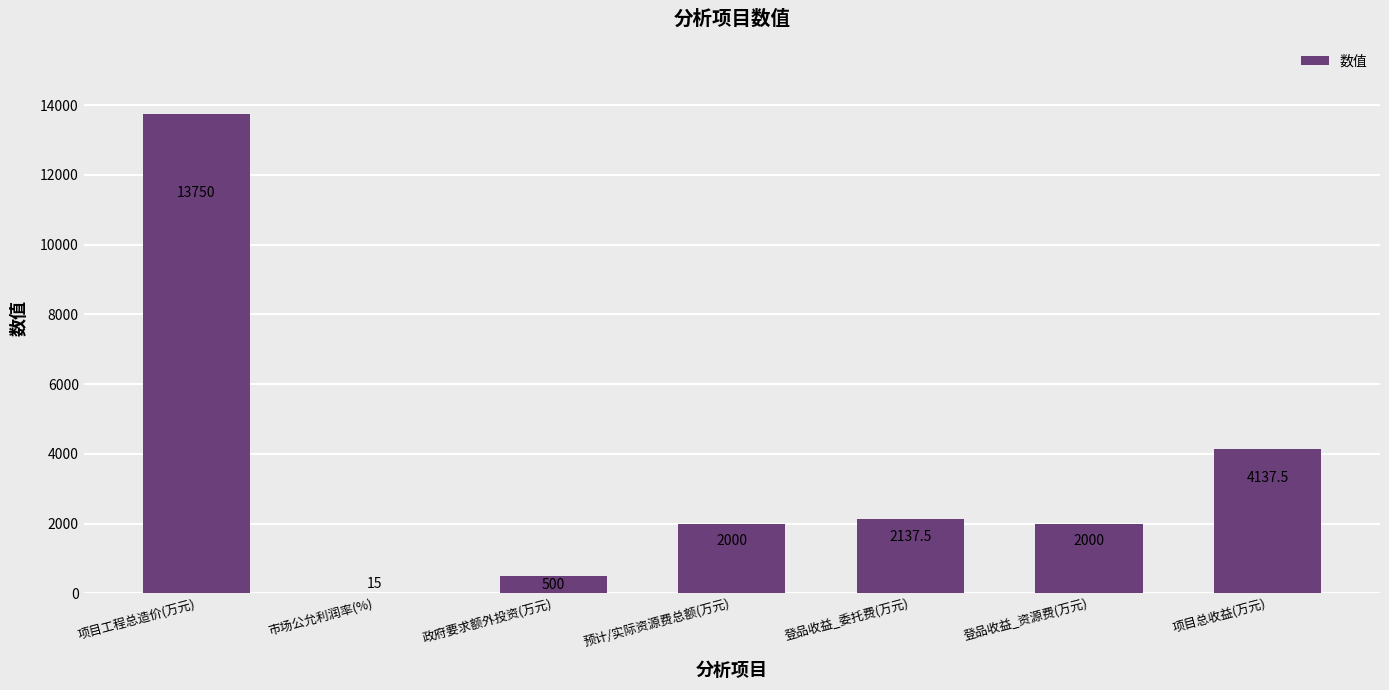

What is the sum of the values at 预计/实际资源费总额(万元) and 政府要求额外投资(万元)?

2500.0